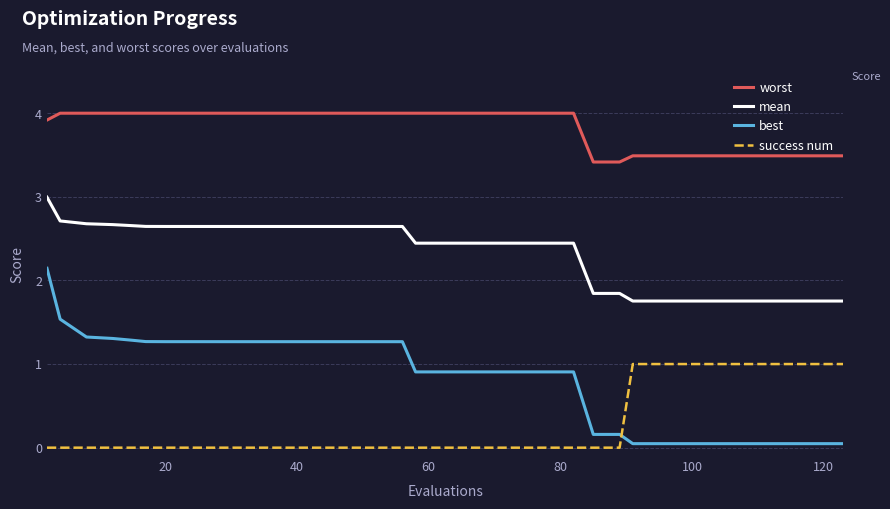

List the series in order of their overall mean, highest first.

worst, mean, best, success num